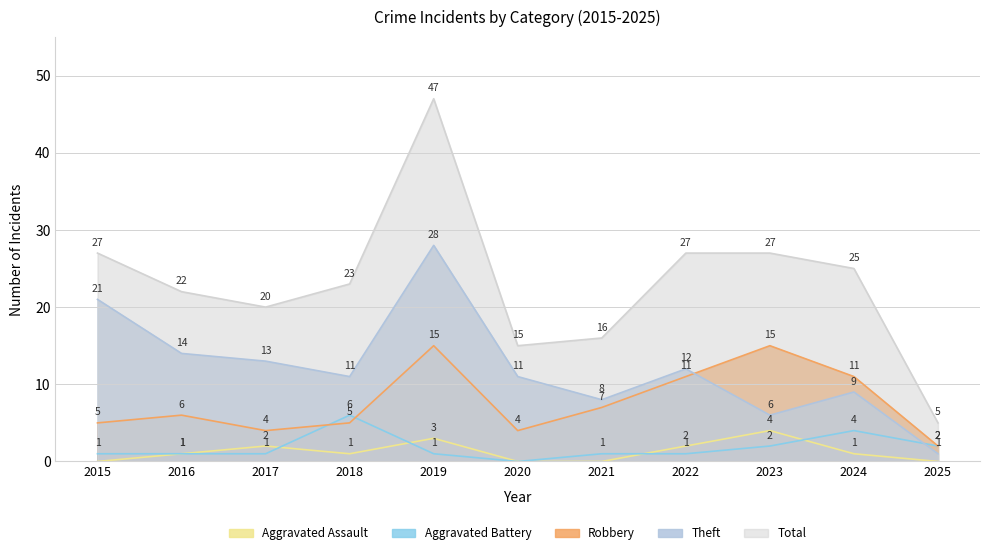

What is the difference between the maximum and minimum values in the Aggravated Battery series?

6